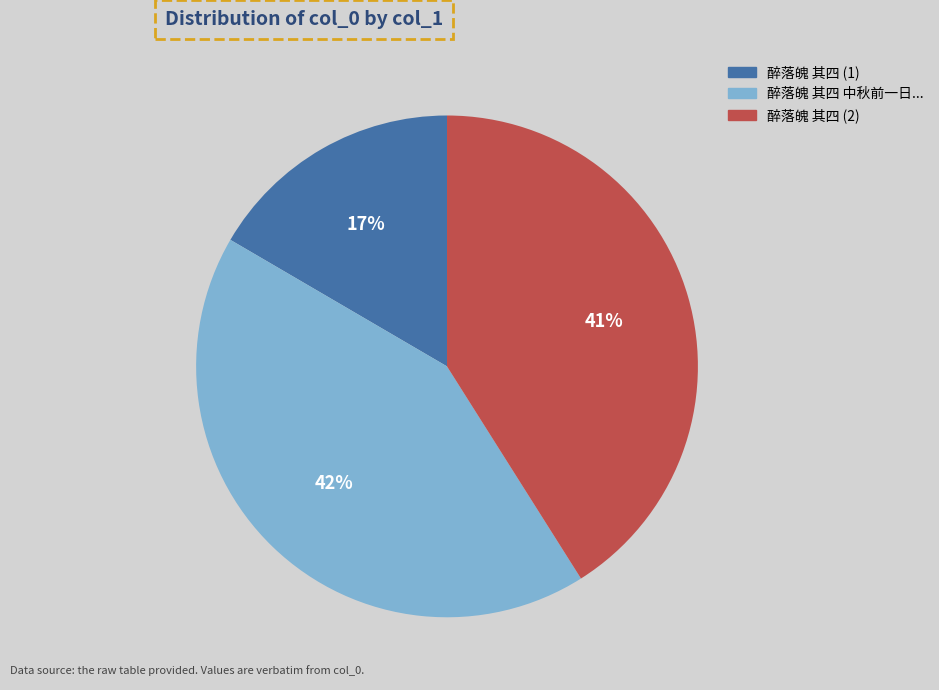

To the nearest percent, what portion does 醉落魄 其四 中秋前一日... represent?

42%